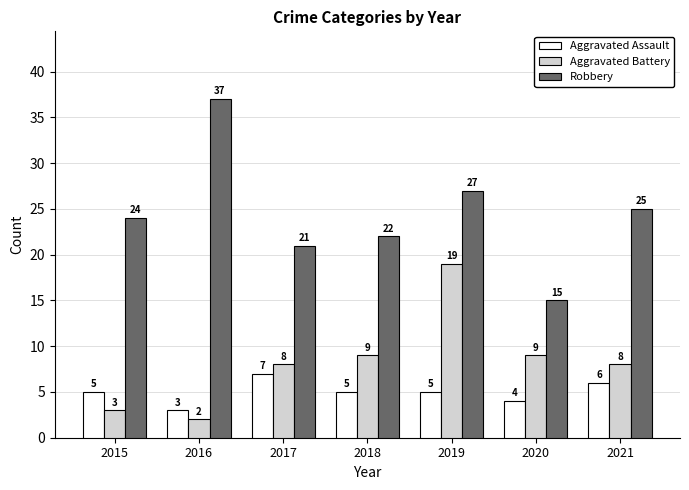

Between 2016 and 2017, which series saw the biggest shift?

Robbery